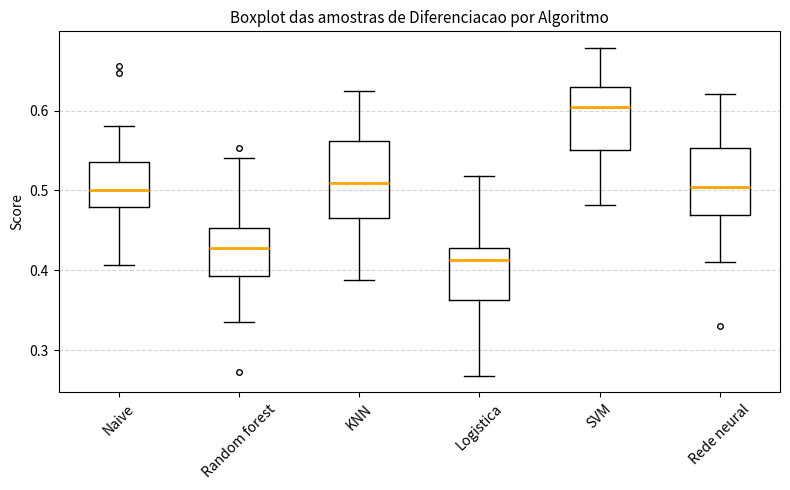

Comparing the boxes themselves (not the whiskers), which one is the tallest?

KNN